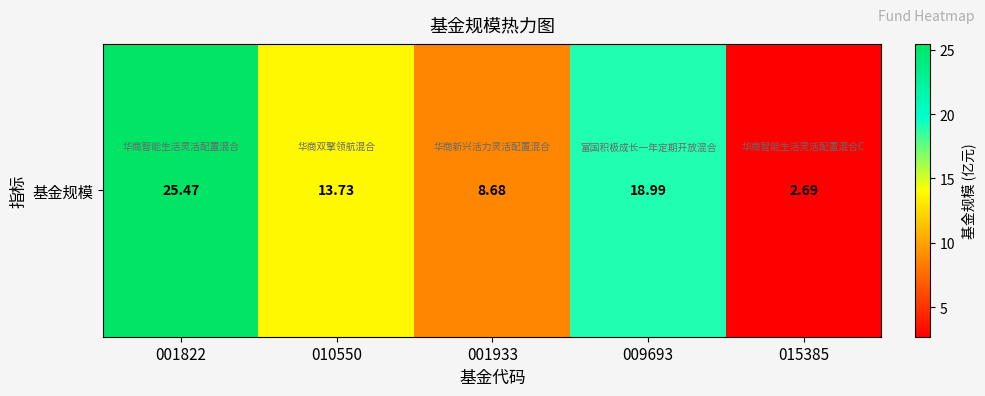

Where does the data first go above 13?

001822